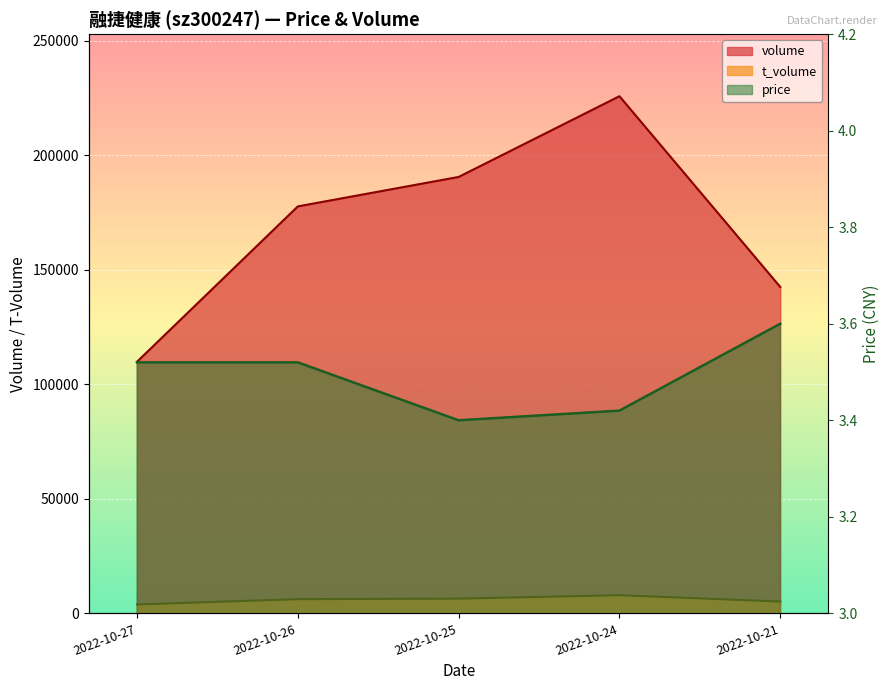

How many values in the volume series exceed 177673?

2